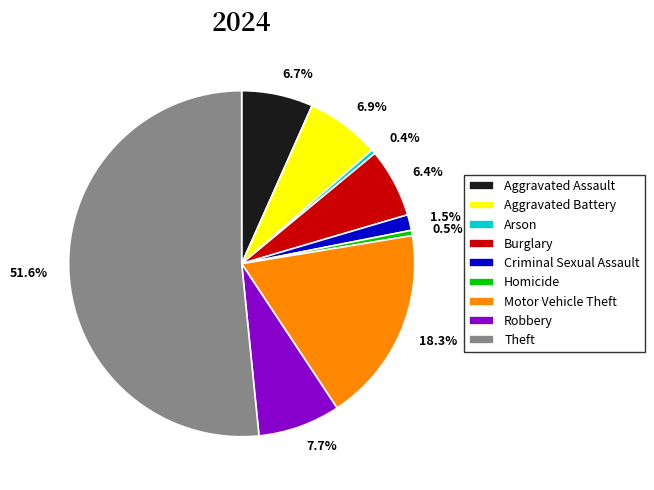

Is Robbery the majority of the pie?

No